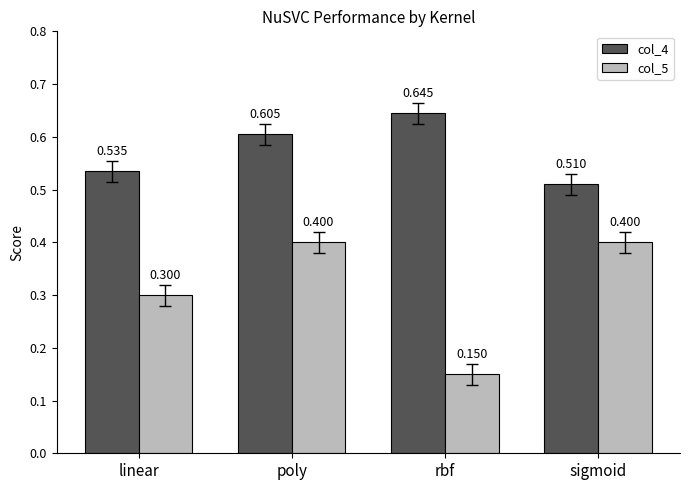

At how many categories does at least one series exceed 0?

4